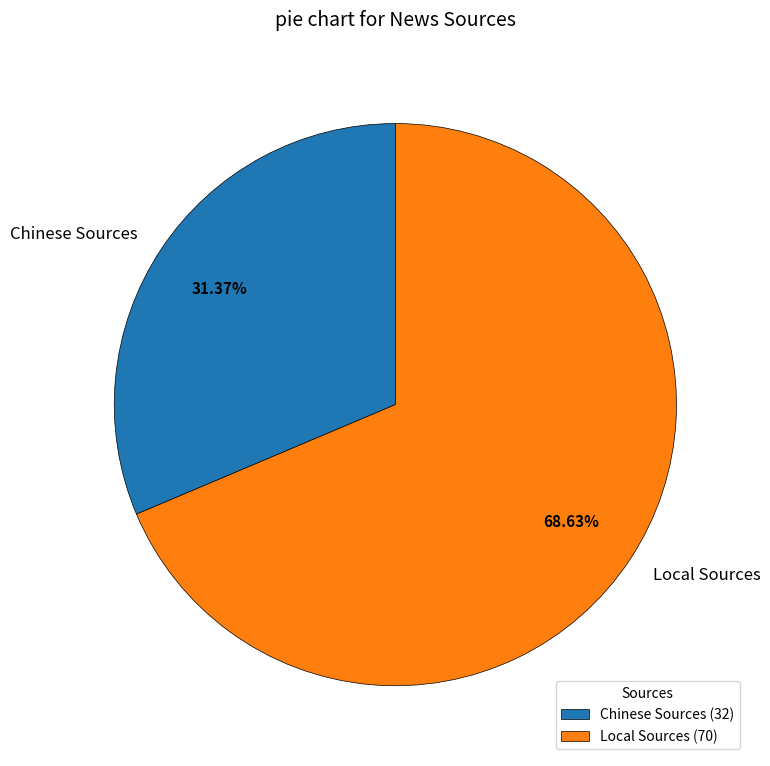

What is the majority slice?

Local Sources